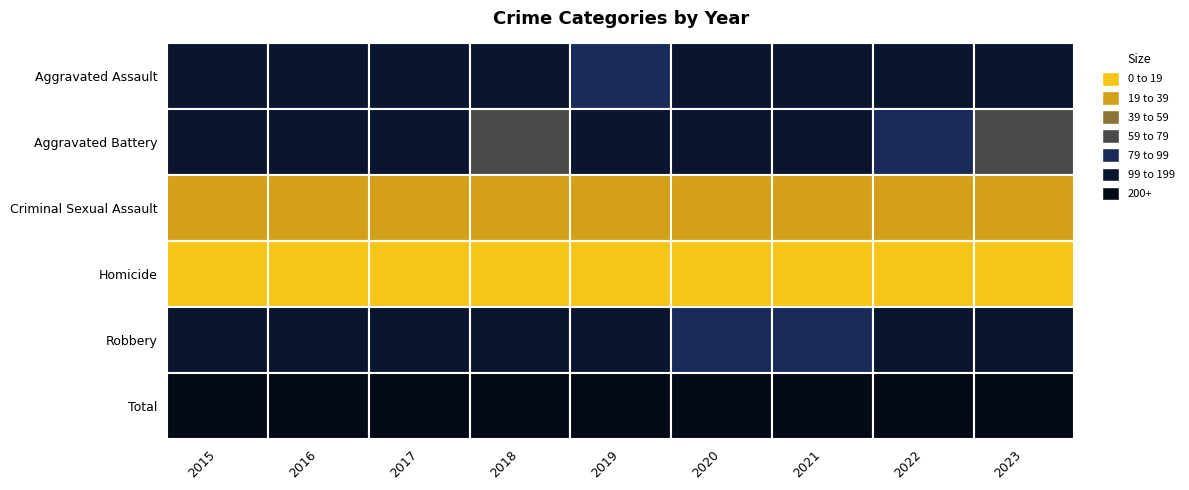

Between 2020 and 2021, which is larger?

2021